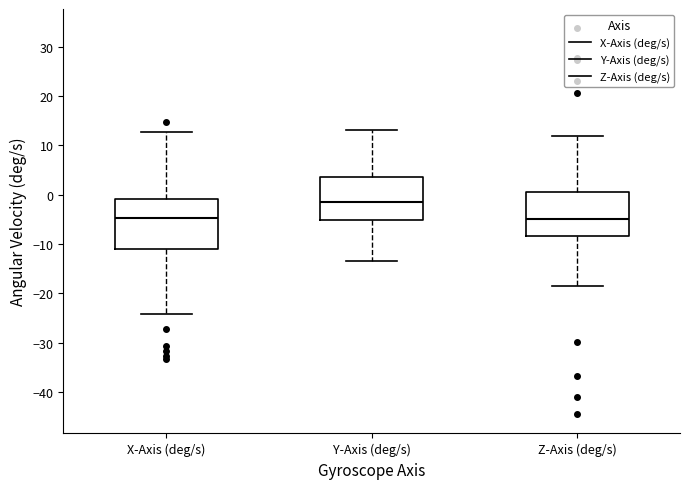

Where does the lower whisker of the box for Z-Axis (deg/s) end on the y-axis? The values are not printed on the chart, so give them approximately, as read against the axis.

-18